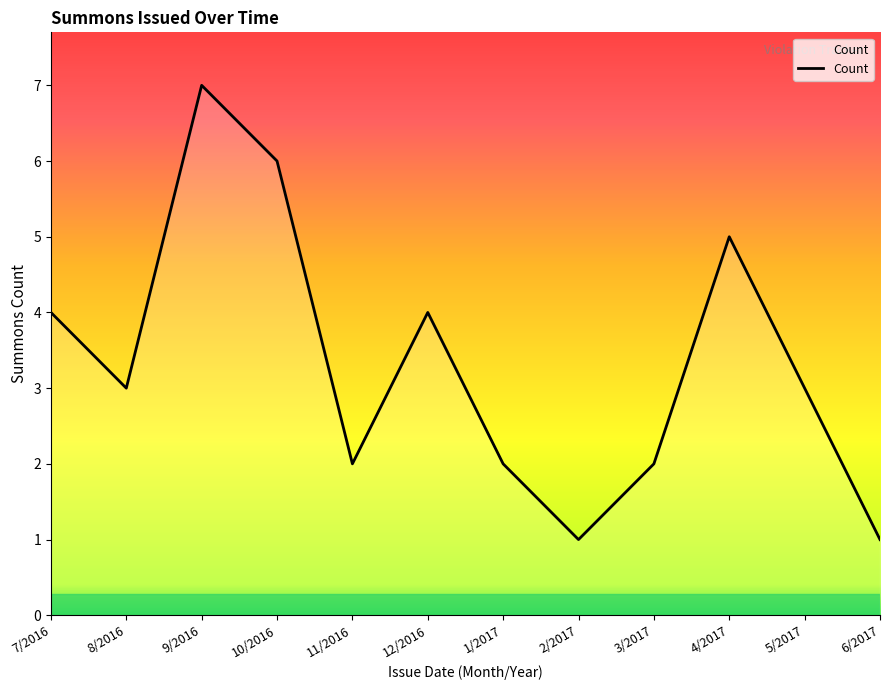

The chart shows a value of 3 at 5/2017. True or false?

True